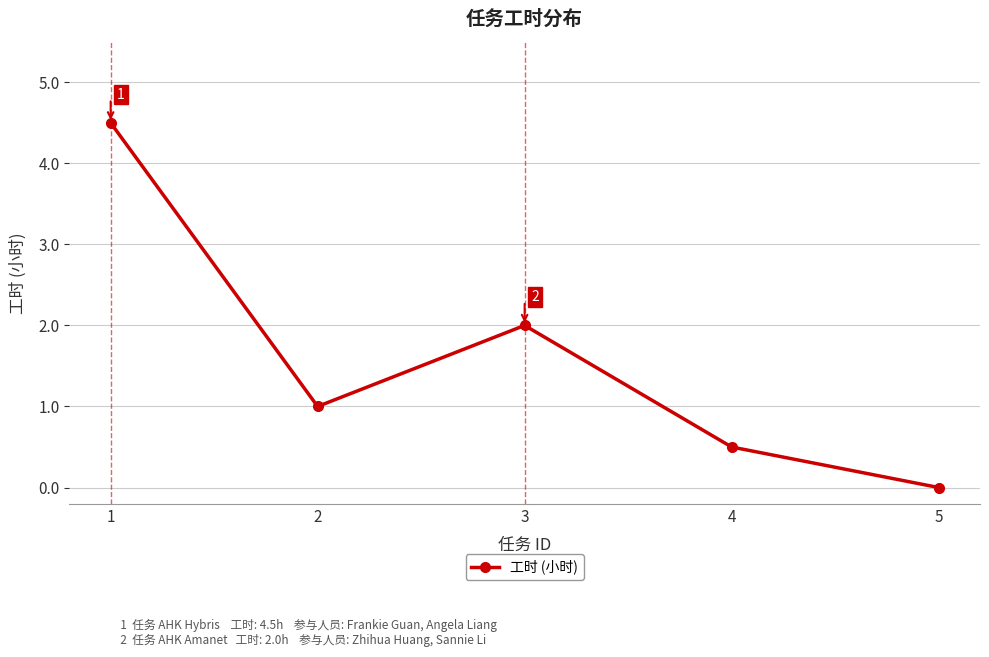

Which category has the lowest value across all series?

5